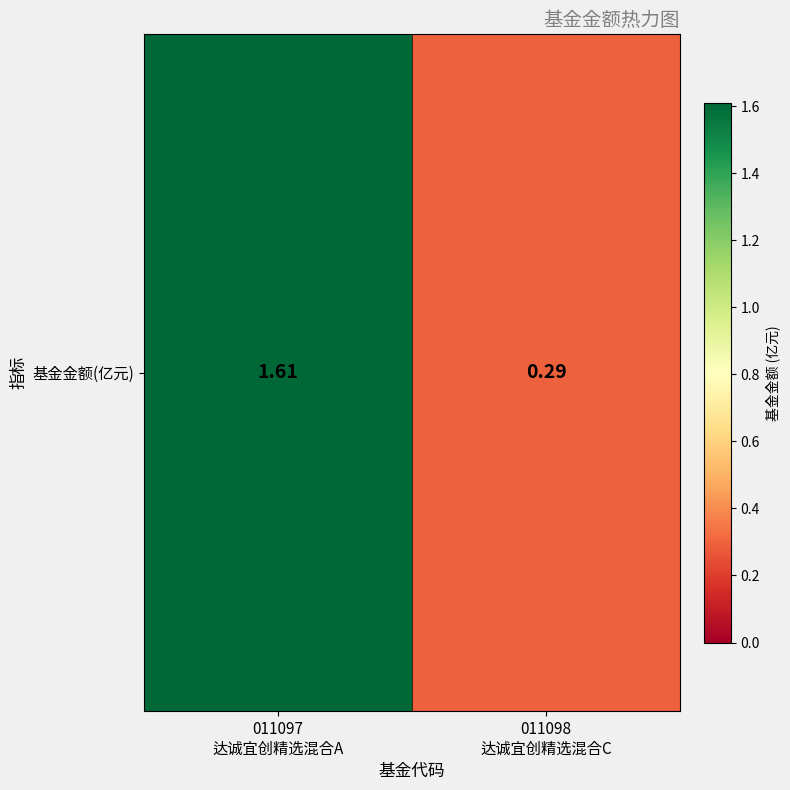

What is the average value?

1.0